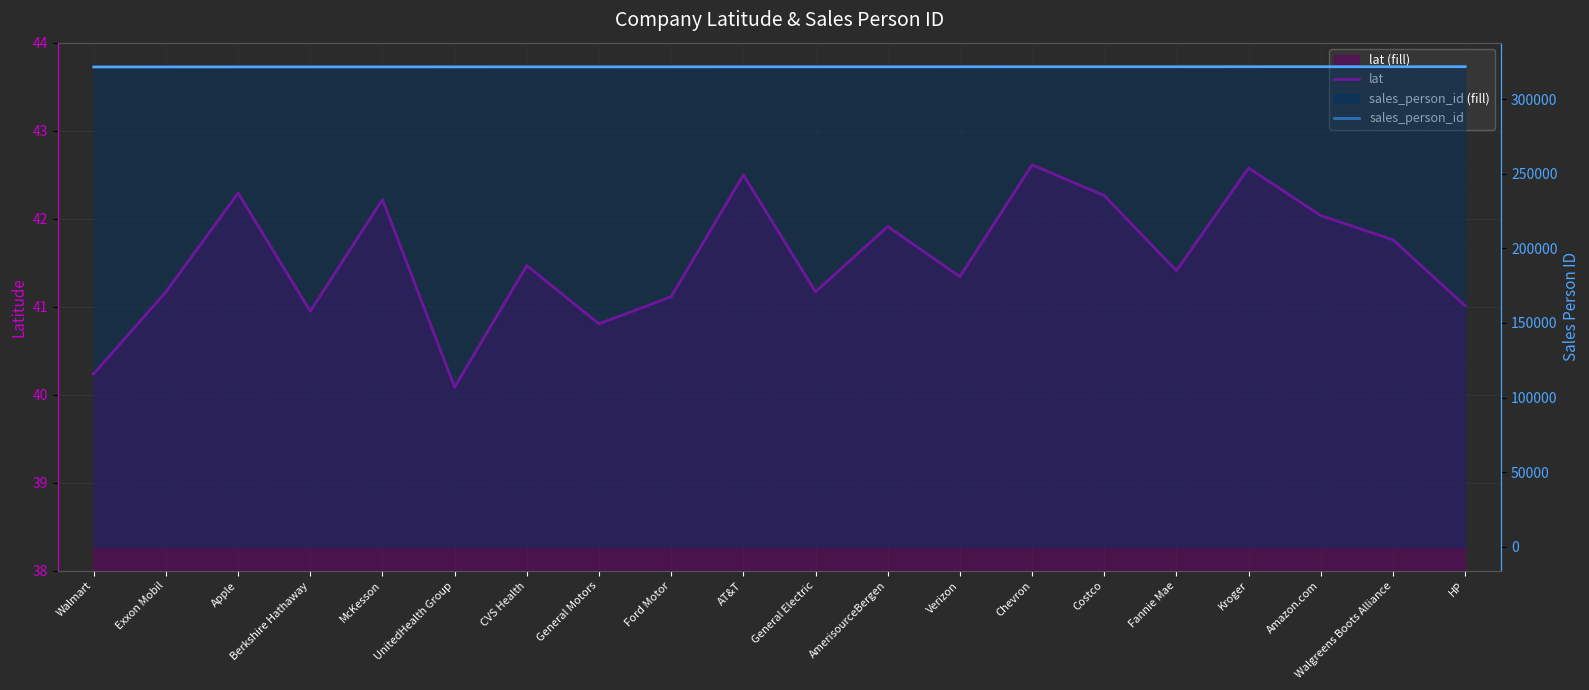

Is it true that sales_person_id equals 321600.0 at General Electric?

True